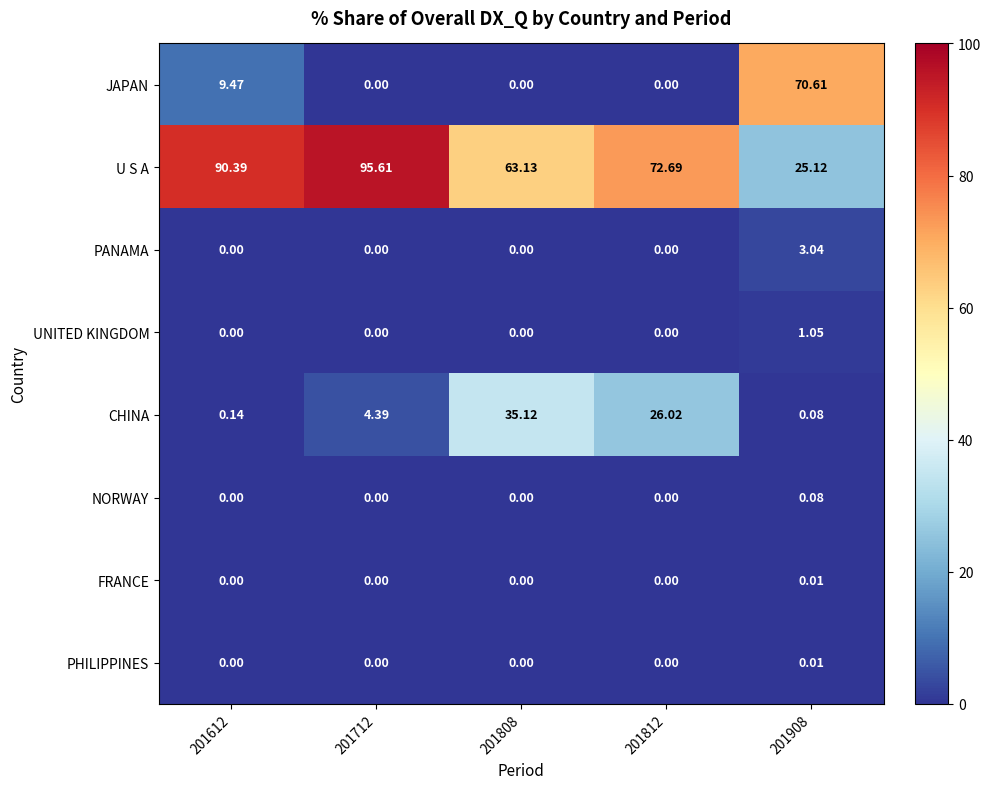

Which series has the largest total across all categories?

U S A